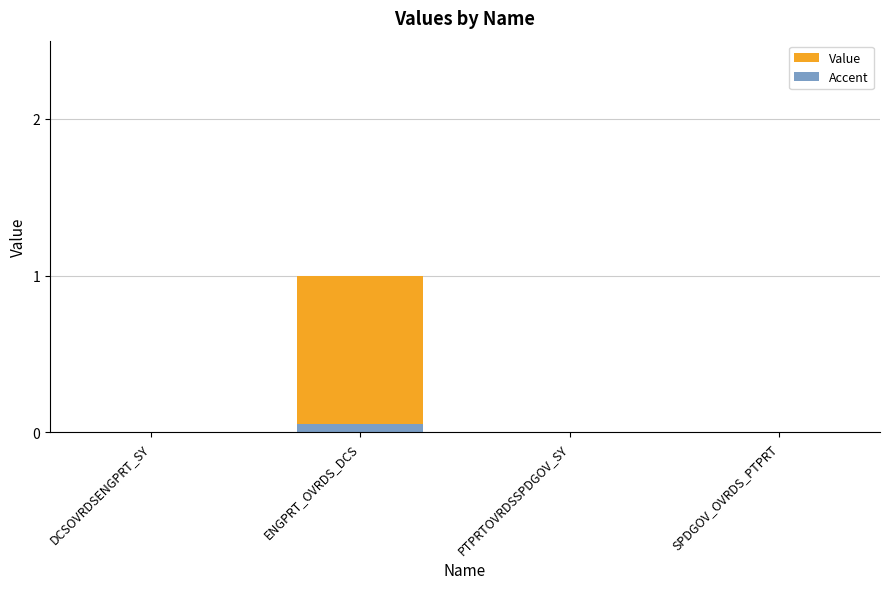

At which category is the sum across all series the highest?

ENGPRT_OVRDS_DCS